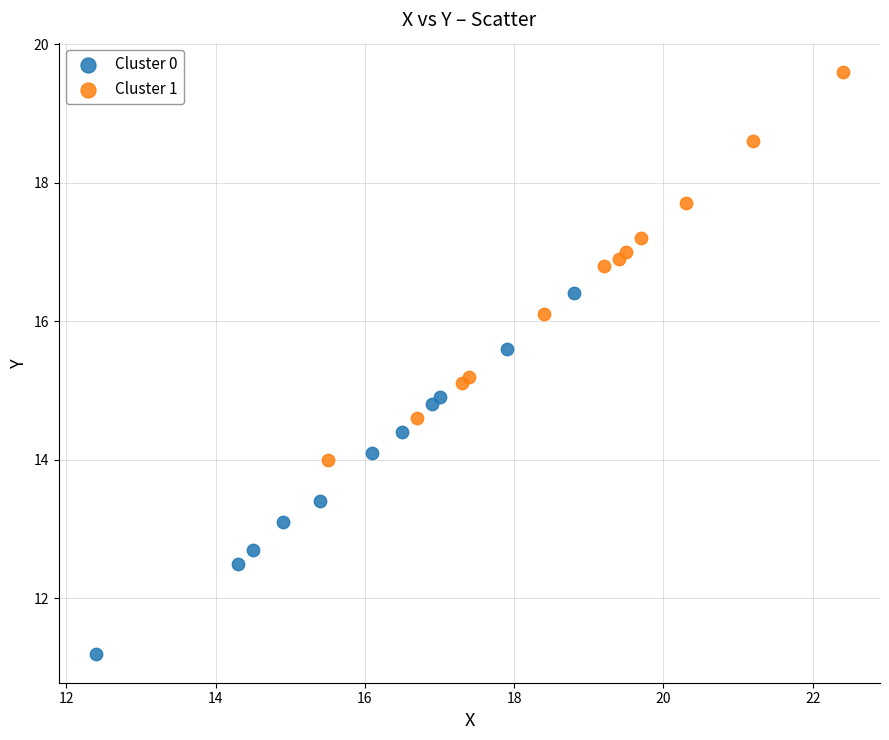

Which series has the widest spread of Y values?

Cluster 1